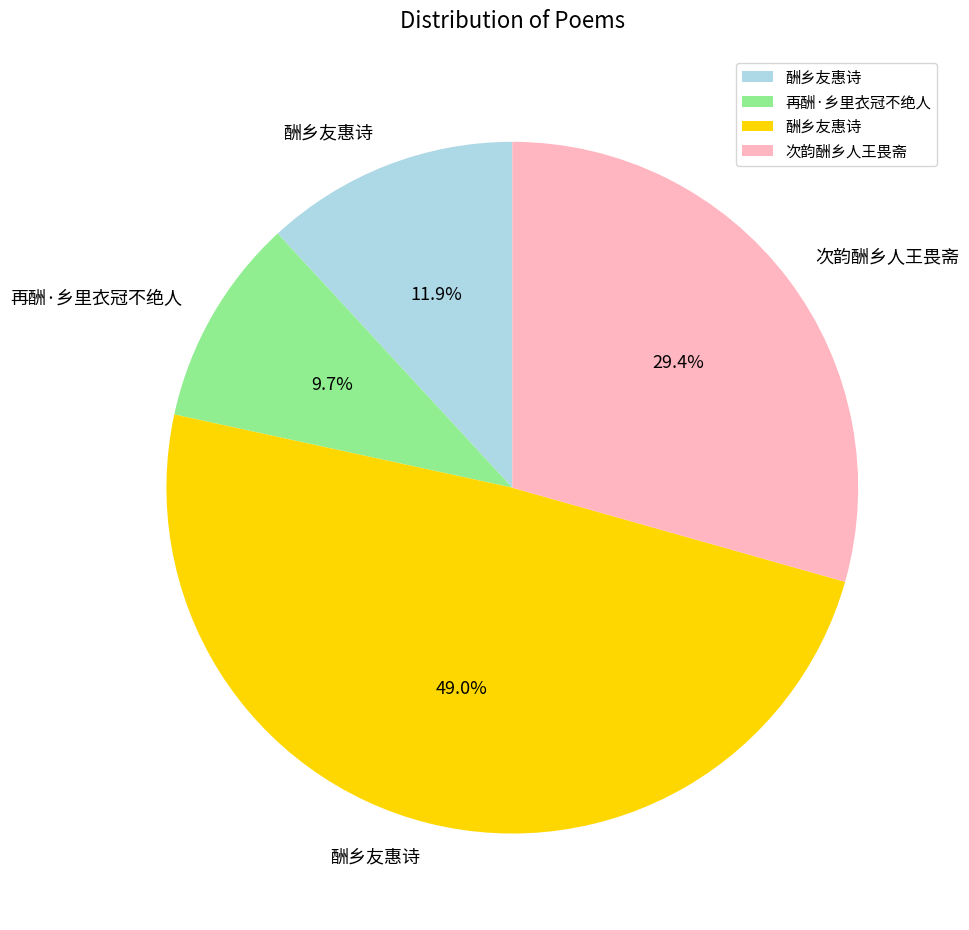

Does any single category account for the majority?

No